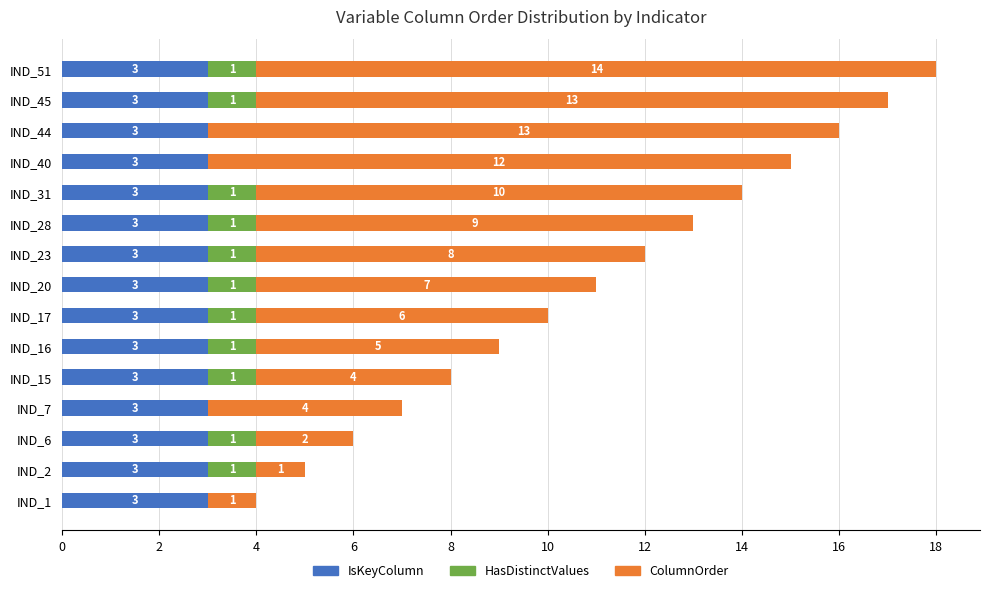

Count the number of data series in this chart.

3